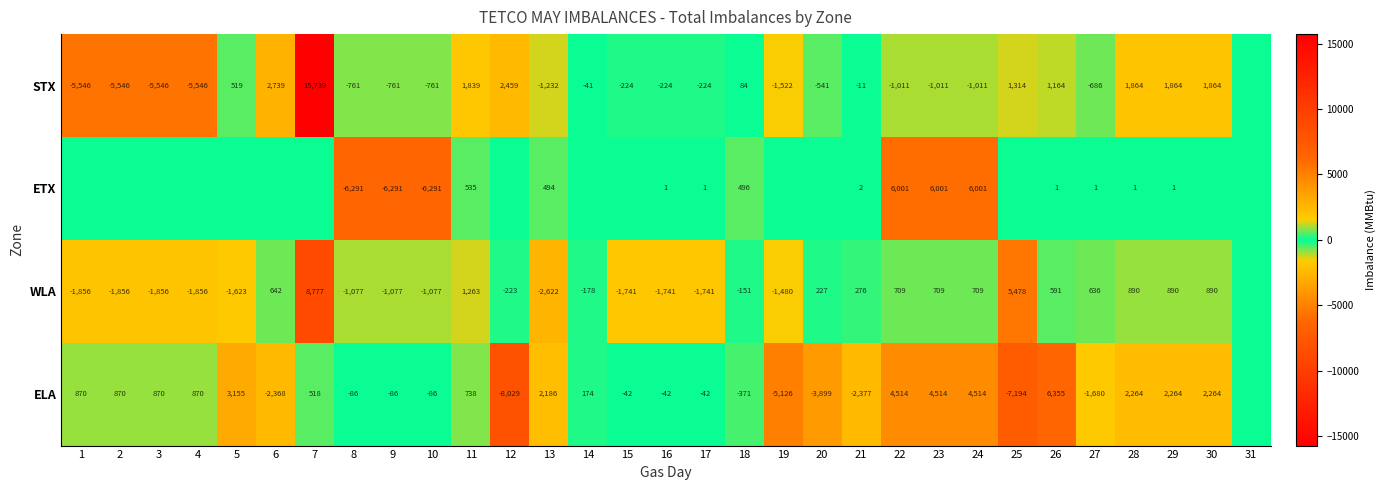

The ETX series shows 1 at 27. True or false?

True